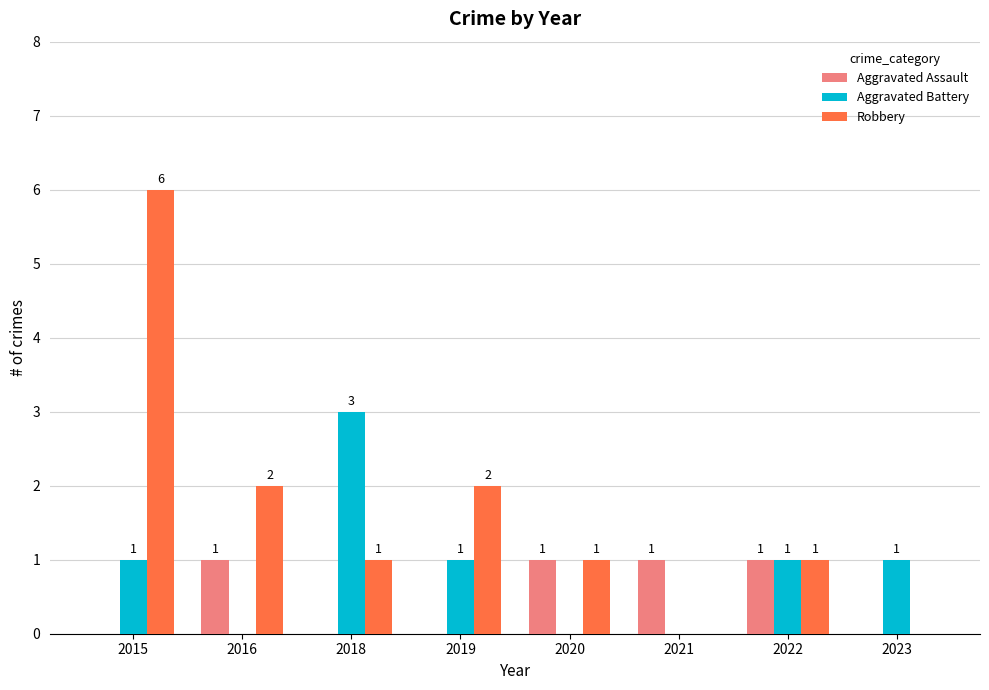

Count the number of data series in this chart.

3